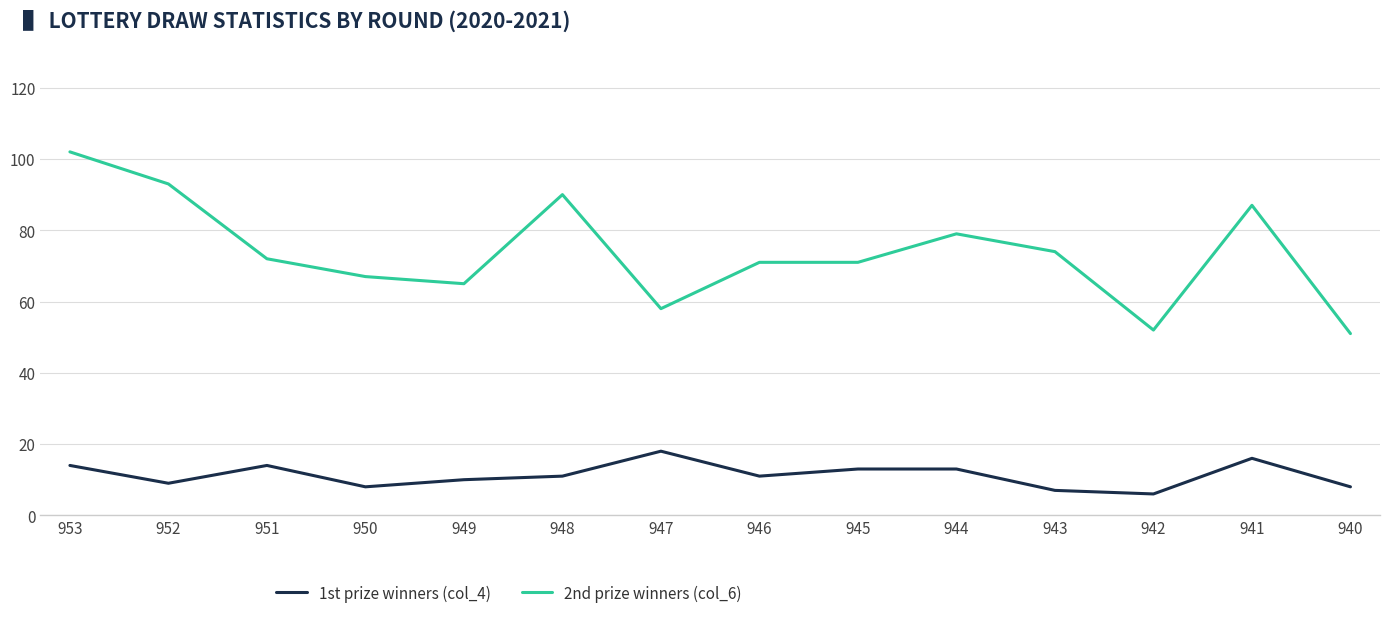

True or false: 2nd prize winners (col_6) has a value of 79 at 944.

True